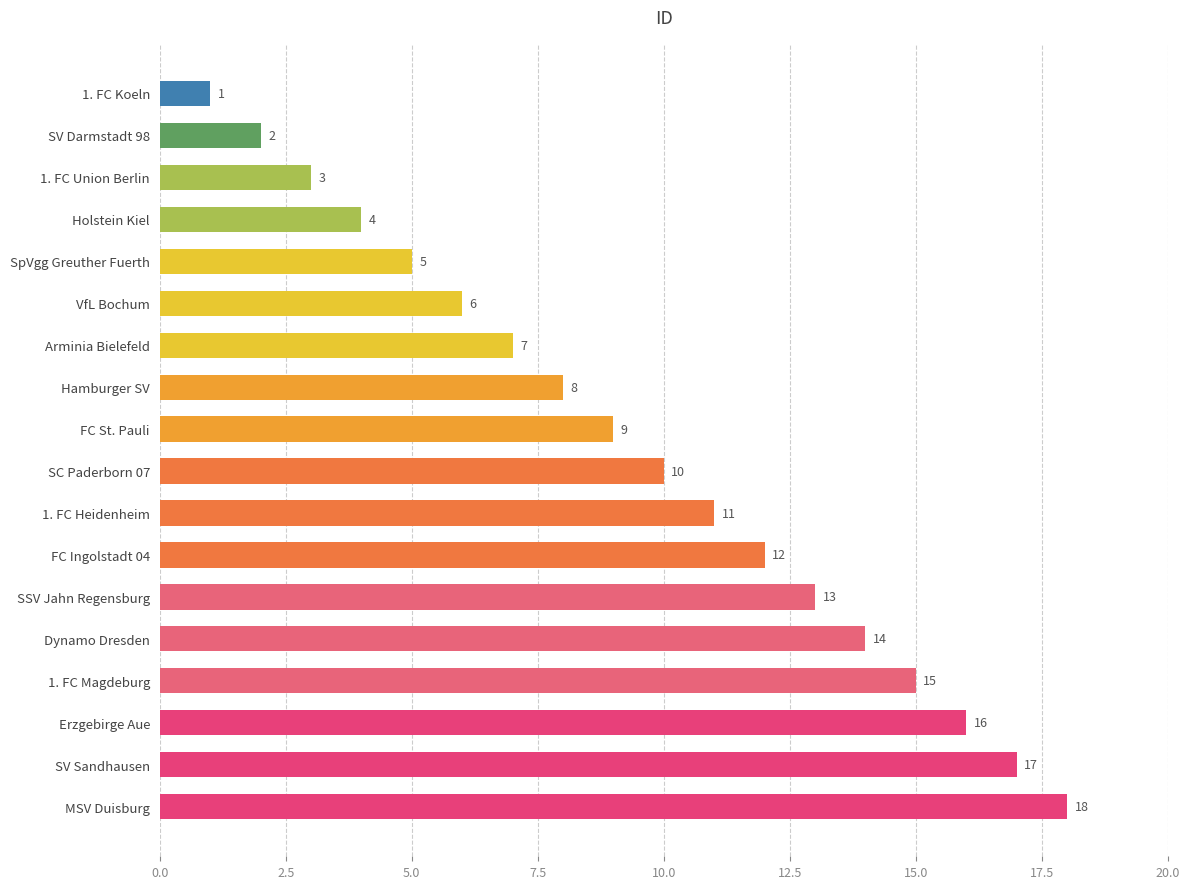

How many data points are less than 10?

9